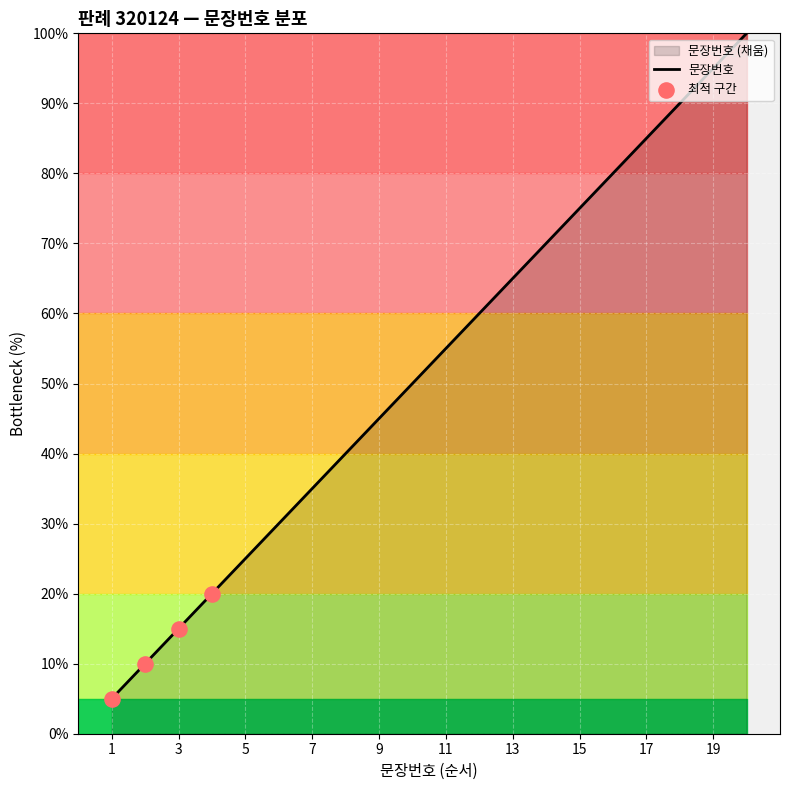

What is the change in value from 14 to 19?

+25.0